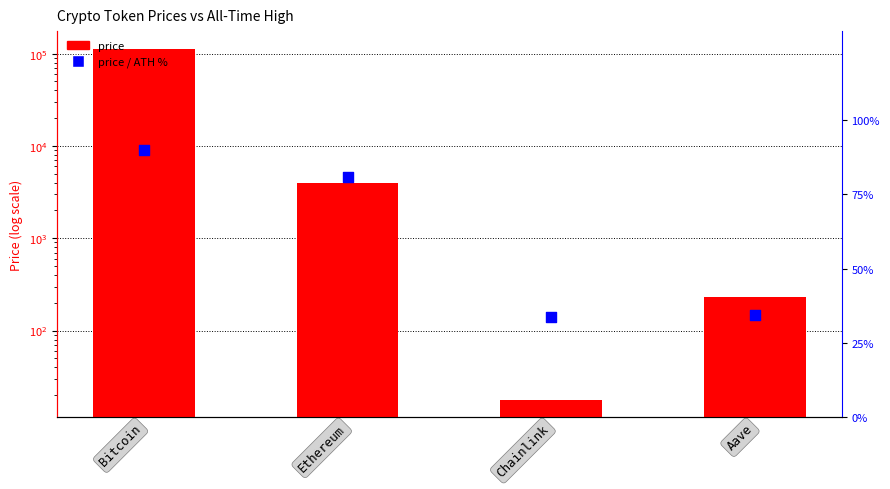

Which series contains the highest Y value?

price